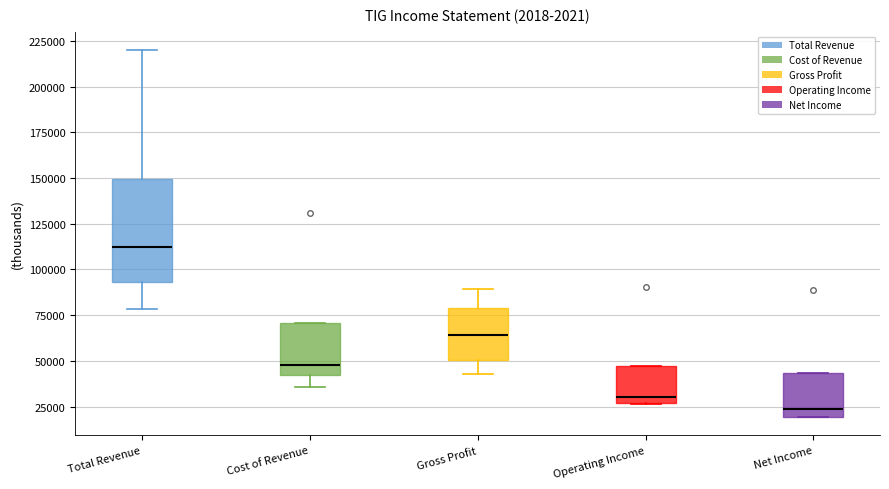

Reading left to right, read every box against the y-axis: the position of its median line, the range the box covers, and the ends of its whiskers. The values are not printed on the chart, so give them approximately, as read against the axis.

Total Revenue: median 110000, box 95000 to 150000, whiskers 80000 to 220000
Cost of Revenue: median 50000, box 40000 to 70000, whiskers 35000 to 70000
Gross Profit: median 65000, box 50000 to 80000, whiskers 45000 to 90000
Operating Income: median 30000, box 25000 to 45000, whiskers 25000 to 45000
Net Income: median 25000, box 20000 to 45000, whiskers 20000 to 45000